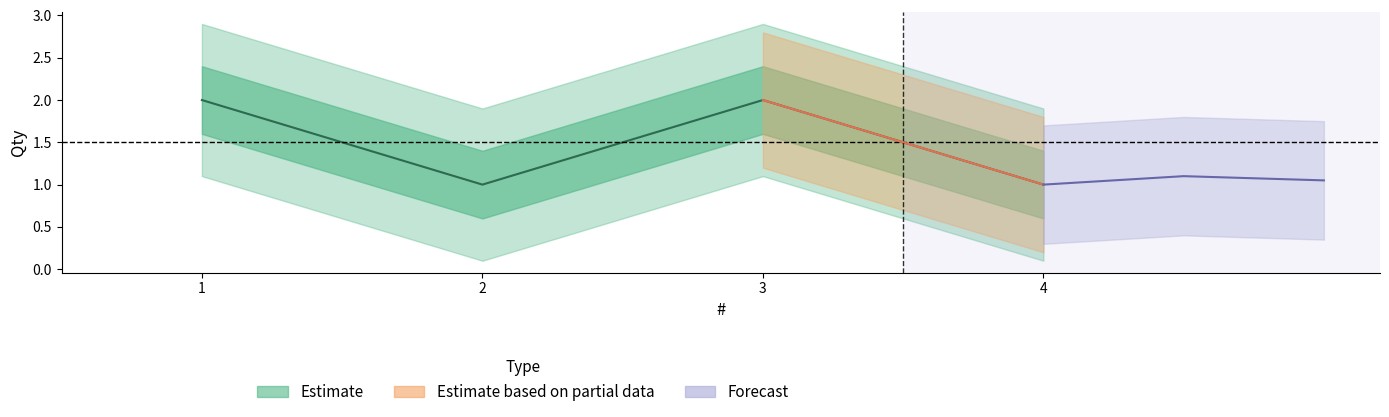

What is the smallest value displayed?

1